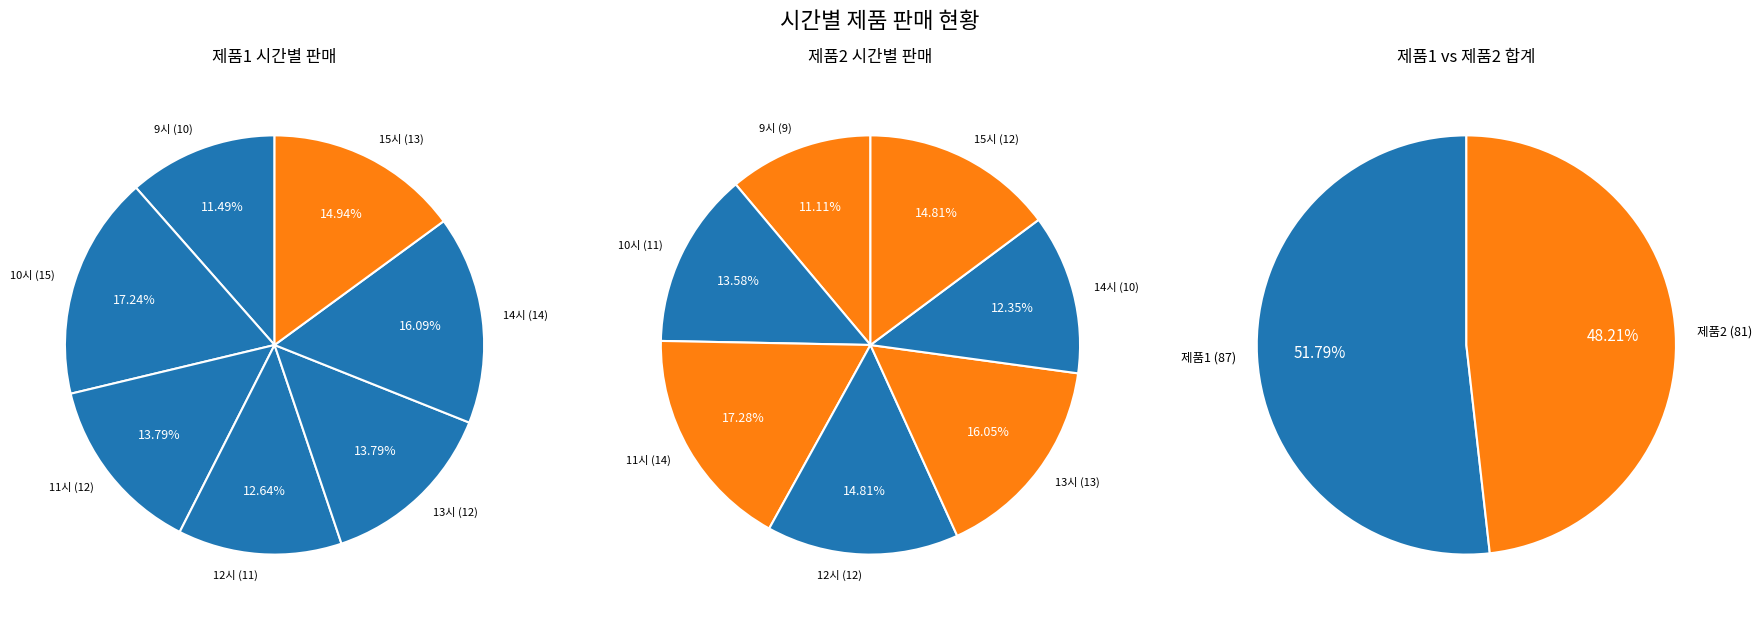

Combined, what portion of the pie is 15 and 14?

31.0%